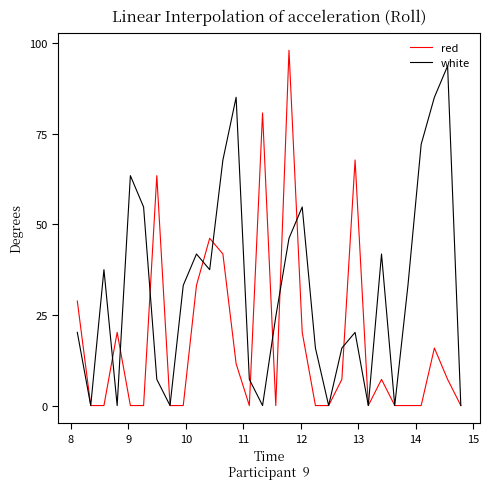

Which series has the largest range (max minus min)?

red